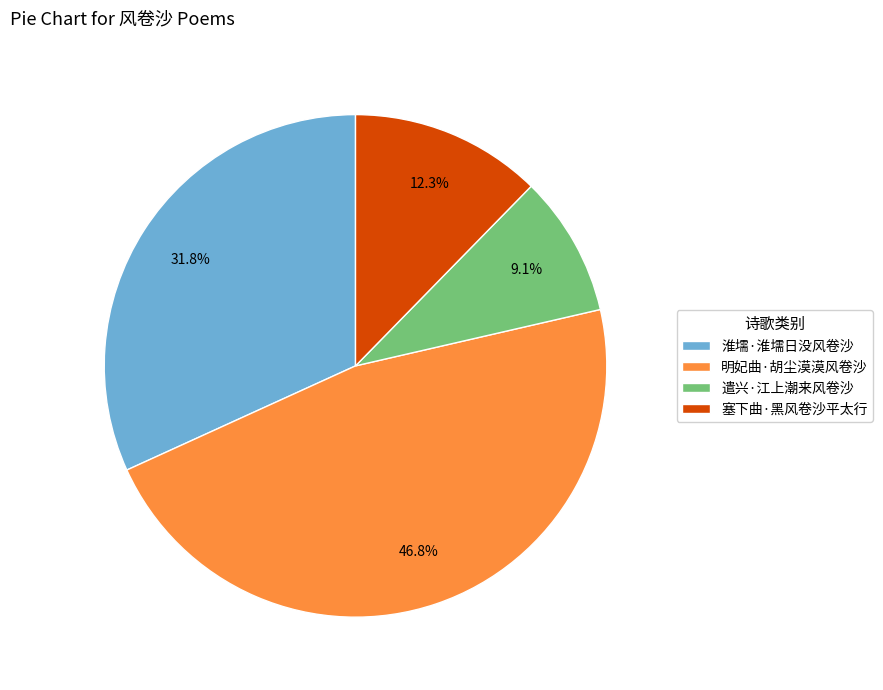

What is the smallest slice in the pie chart?

遣兴·江上潮来风卷沙